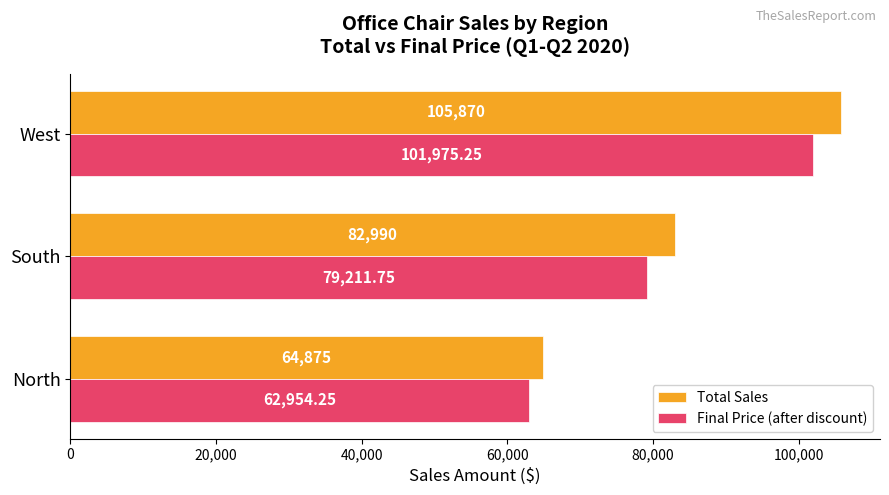

What is the difference between the second highest and minimum values in the Total Sales series?

18115.0